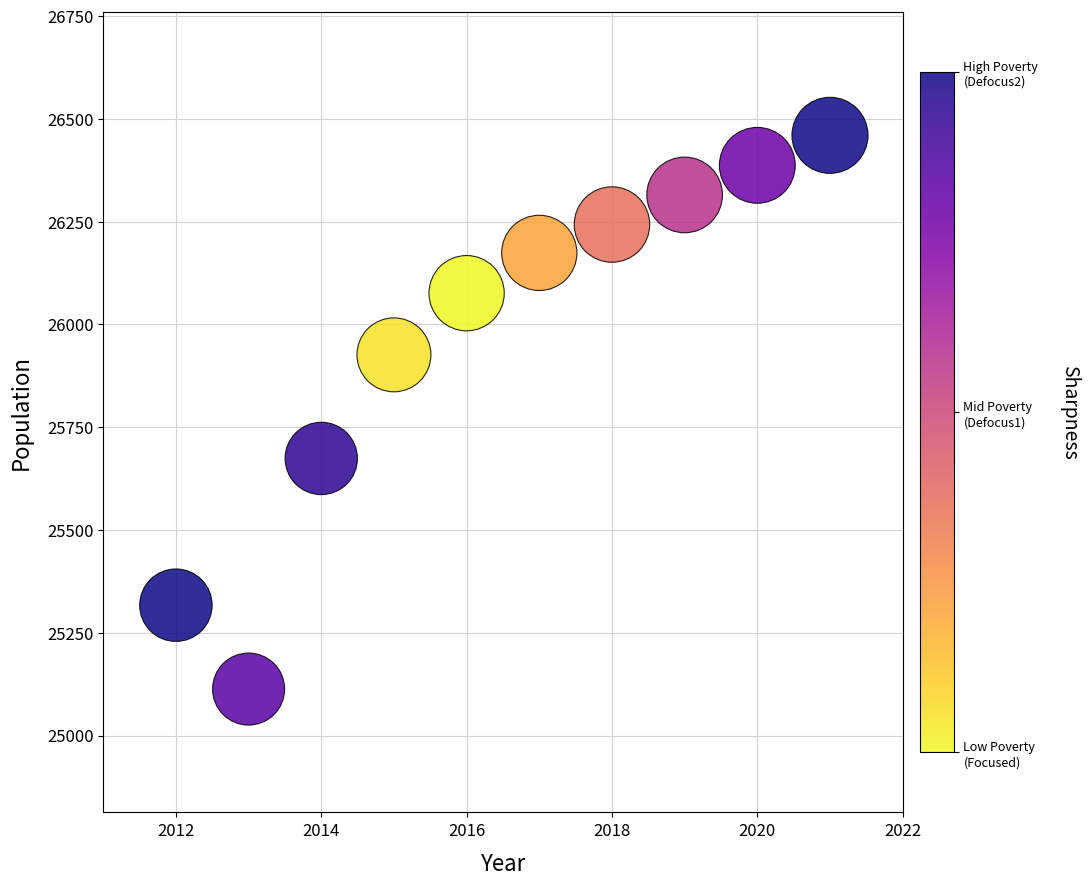

What Y value in the scatter plot is closest to 25786?

25674